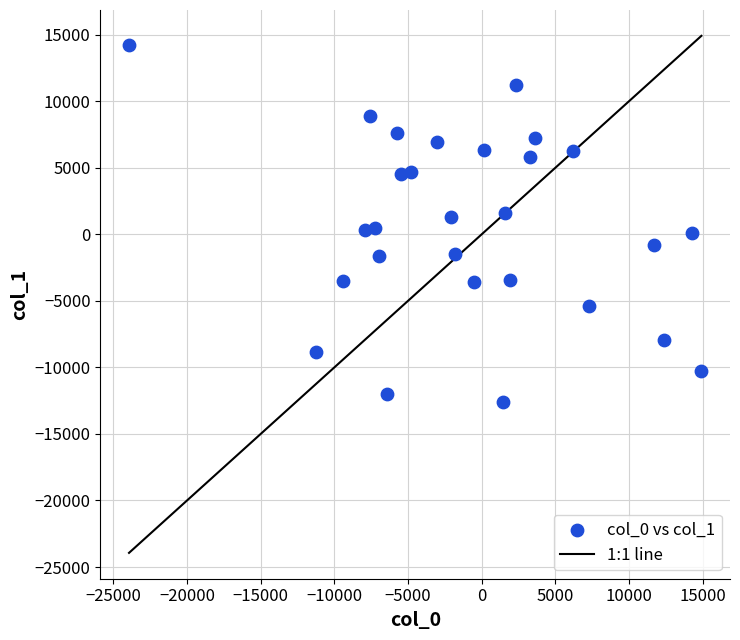

How many points are shown in the scatter plot?

28